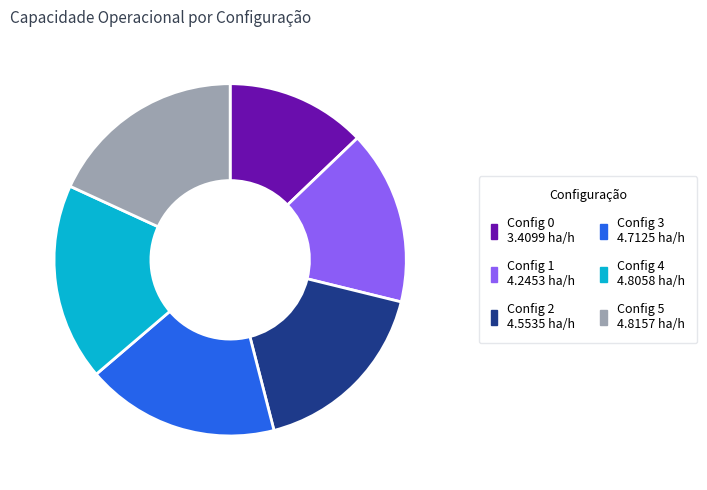

Is there a majority slice in this chart?

No